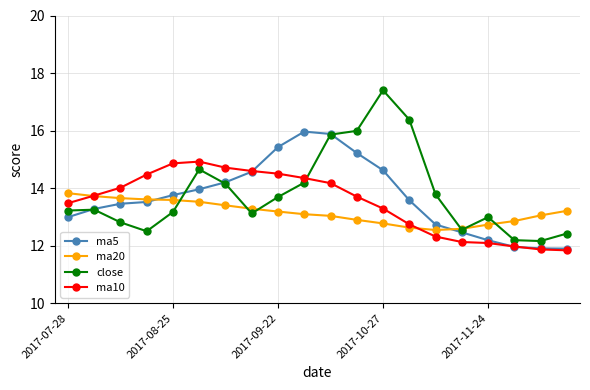

List the series in order of their peak value, lowest first.

ma20, ma10, ma5, close